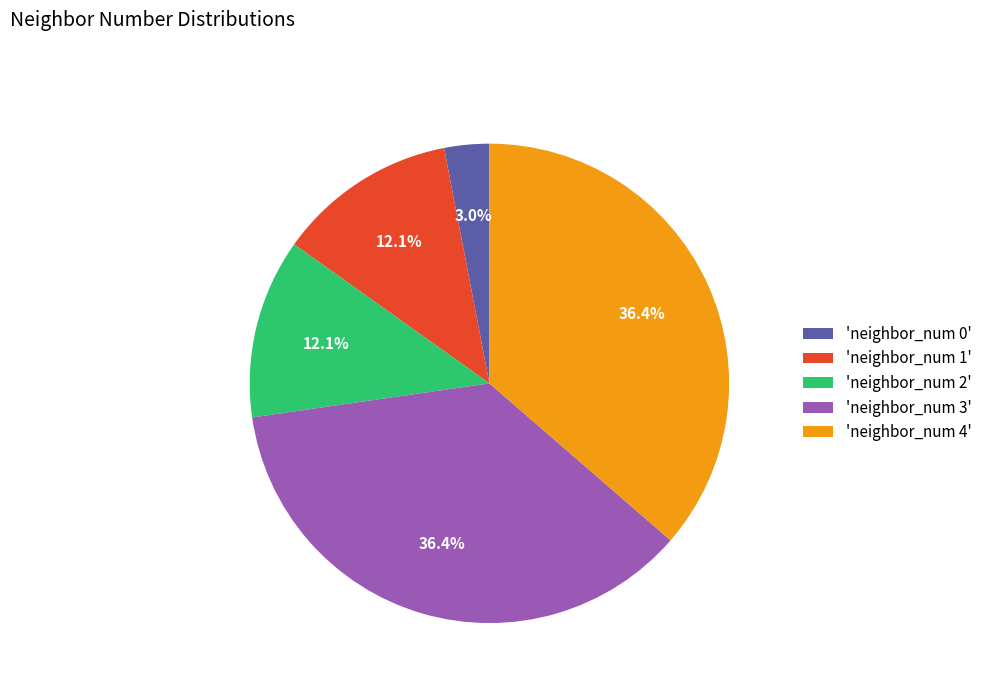

Does any single category account for the majority?

No